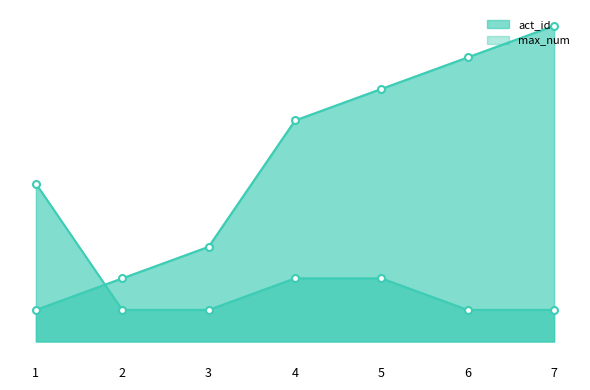

List the series in order of their peak value, lowest first.

max_num, act_id